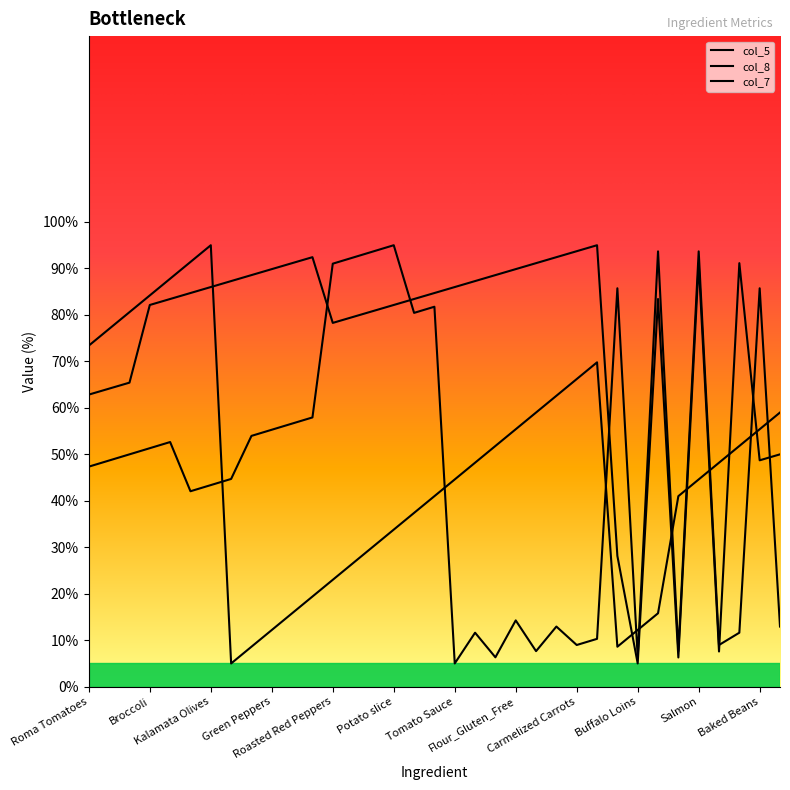

What is the maximum value for col_8?

95.0